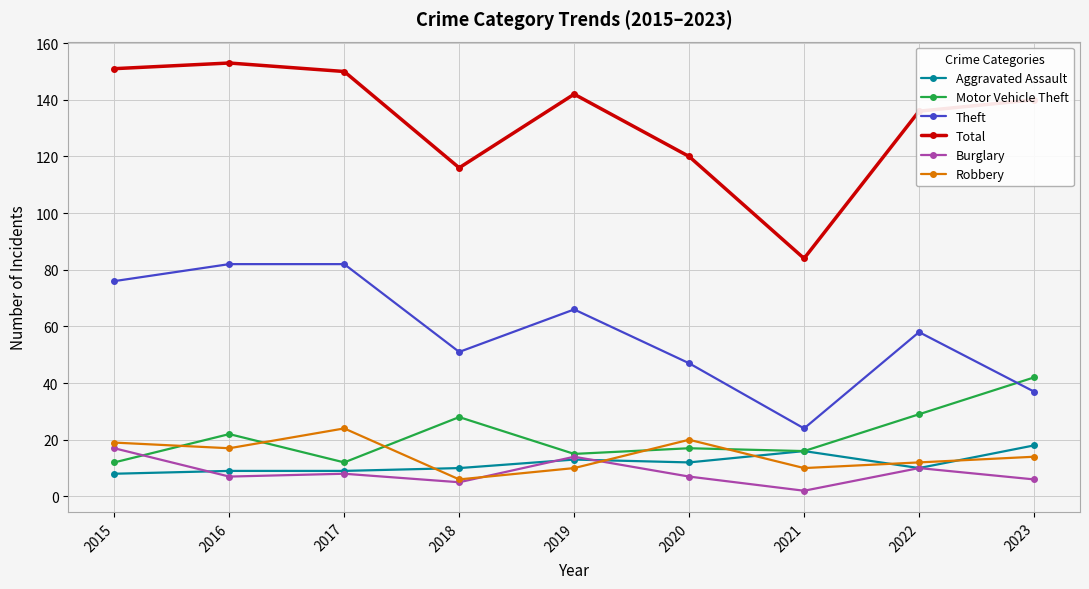

What is the difference between the maximum and minimum values in the Robbery series?

18